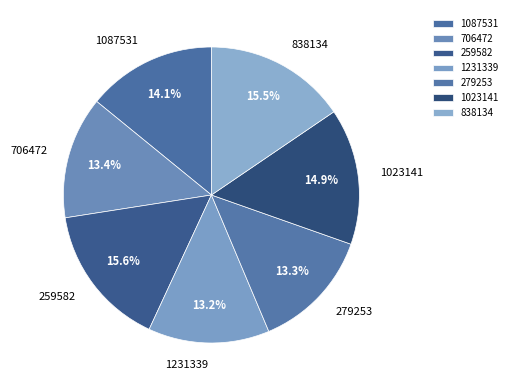

True or false: 1231339 accounts for 13% of the total.

True